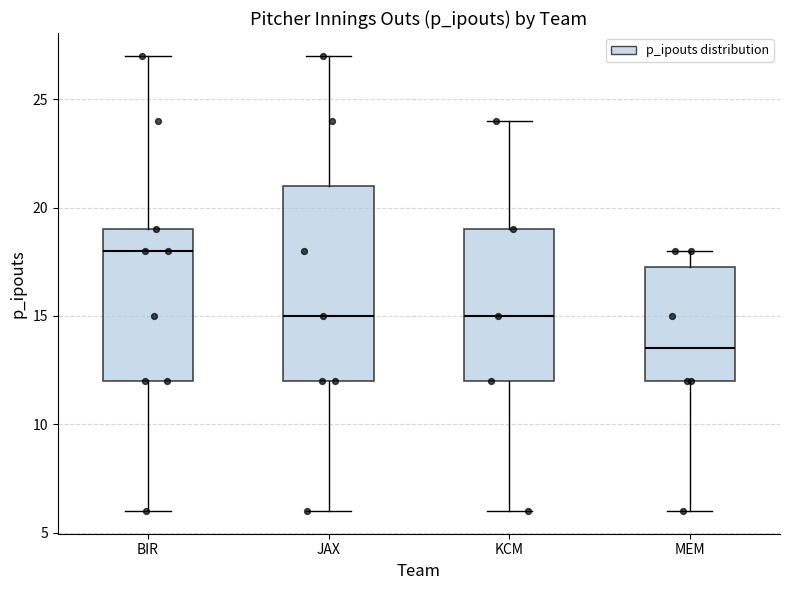

Reading left to right, read every box against the y-axis: the position of its median line, the range the box covers, and the ends of its whiskers. The values are not printed on the chart, so give them approximately, as read against the axis.

BIR: median 18.0, box 12.0 to 19.0, whiskers 6.0 to 27.0
JAX: median 15.0, box 12.0 to 21.0, whiskers 6.0 to 27.0
KCM: median 15.0, box 12.0 to 19.0, whiskers 6.0 to 24.0
MEM: median 13.5, box 12.0 to 17.5, whiskers 6.0 to 18.0